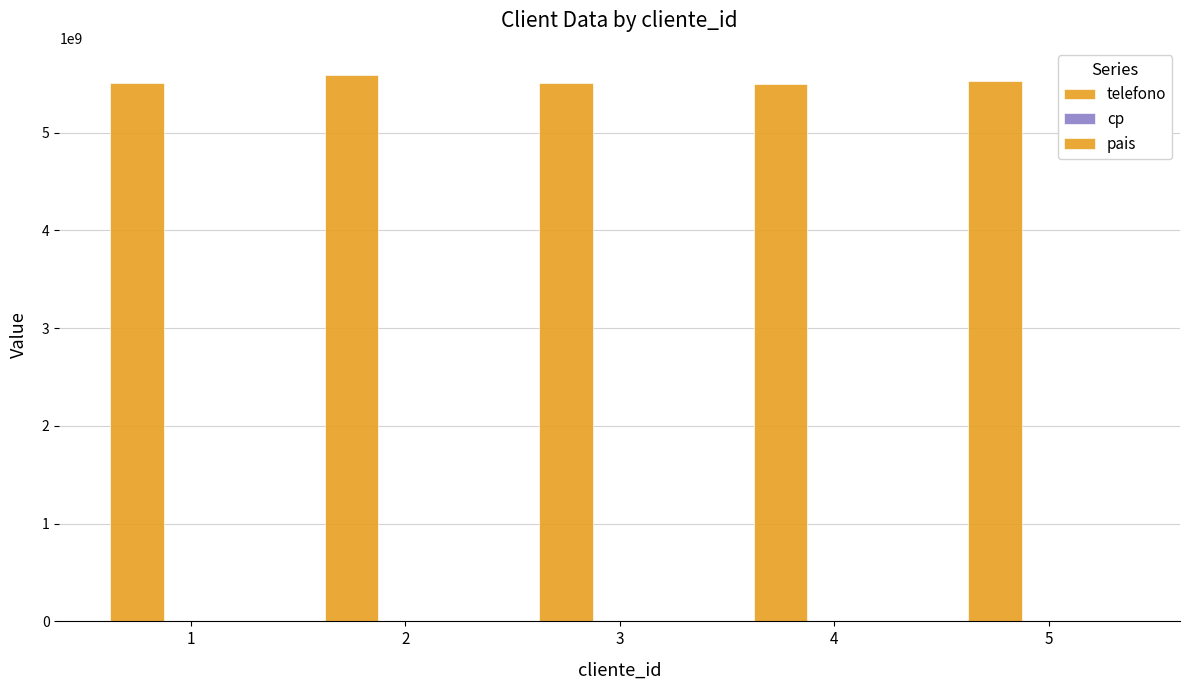

What is the sum of the pais values at 4 and 1?

282